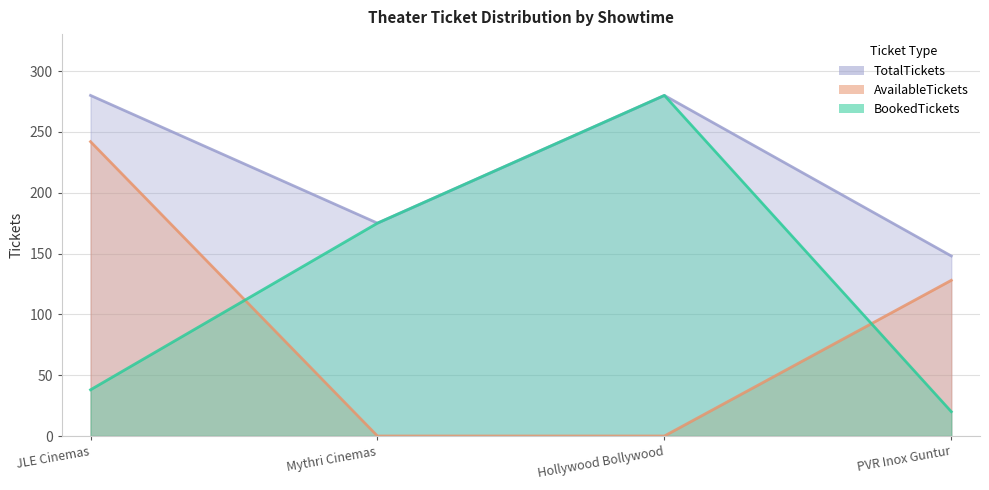

Reading left to right, transcribe all the data shown in this chart.

BookedTickets: 38	175	280	20
AvailableTickets: 242	0	0	128
TotalTickets: 280	175	280	148